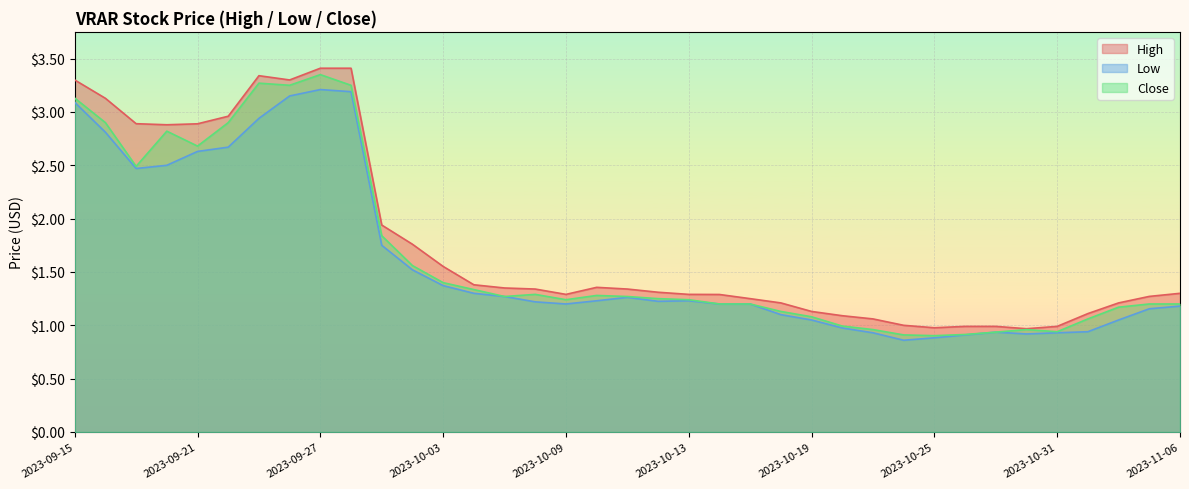

Where is Close nearest to the value 2?

2023-09-29